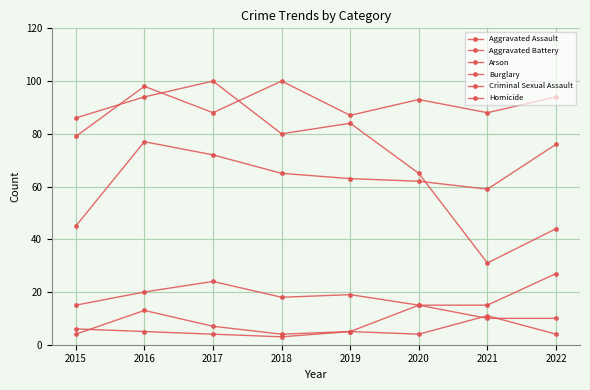

How many Arson values are between 4 and 11?

7